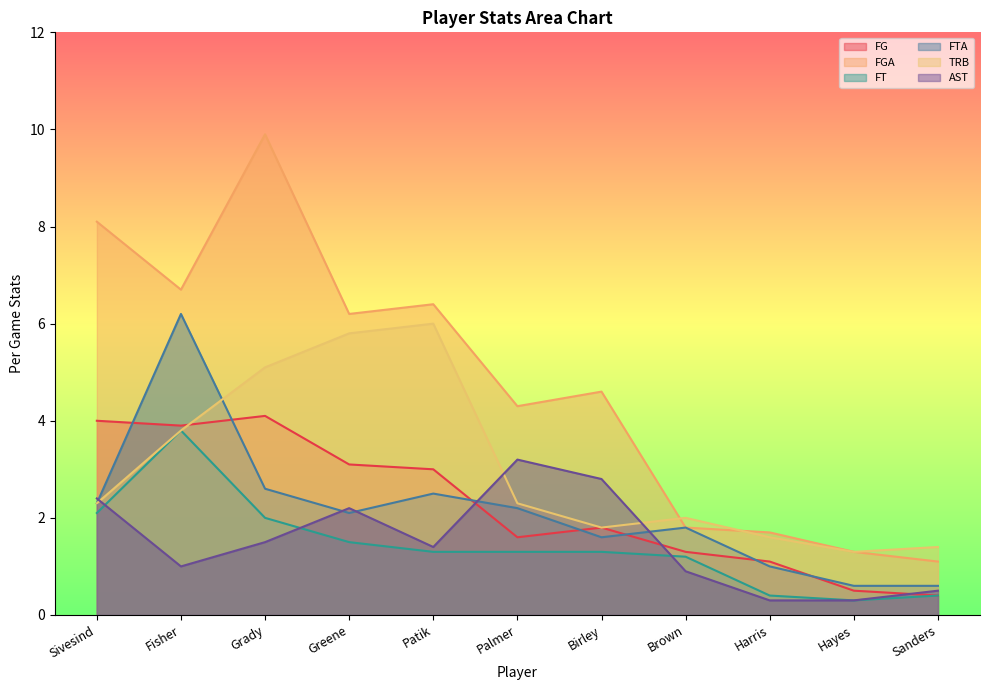

What is the smallest value displayed?

0.3